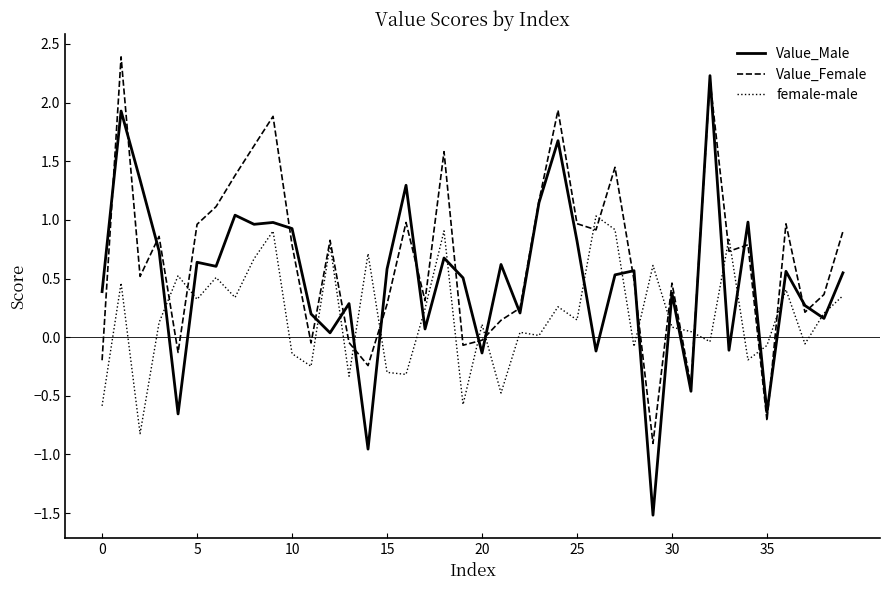

Which series has the widest spread of values?

Value_Male